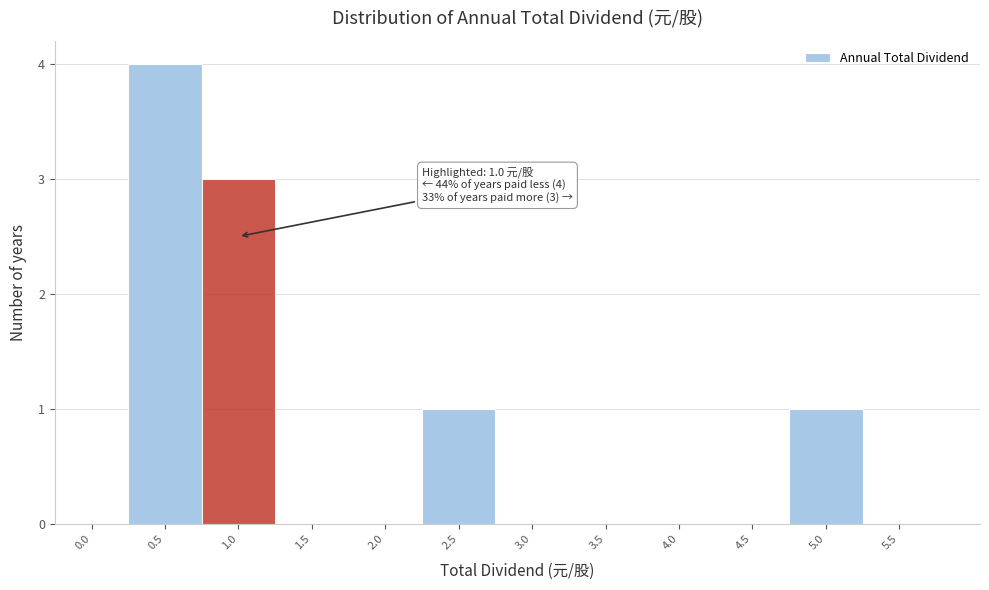

Reading right to left, list all the values displayed in this chart.

5.5=0	5.0=1	4.5=0	4.0=0	3.5=0	3.0=0	2.5=1	2.0=0	1.5=0	1.0=3	0.5=4	0.0=0